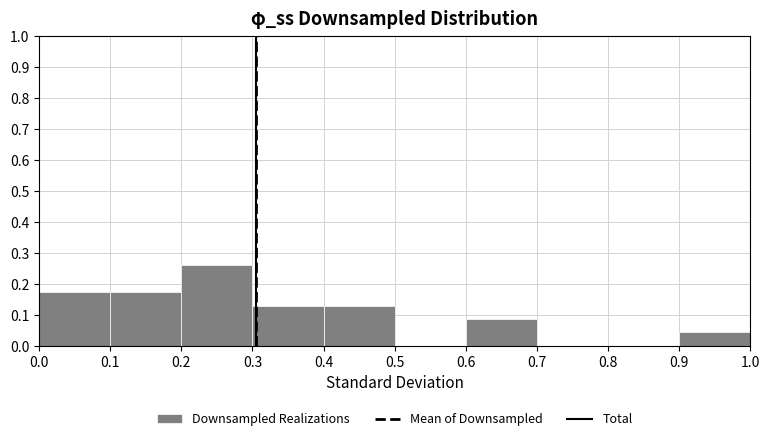

How tall is the bar that spans 0.0 to 0.1 on the x-axis? The values are not printed on the chart, so give them approximately, as read against the axis.

0.17